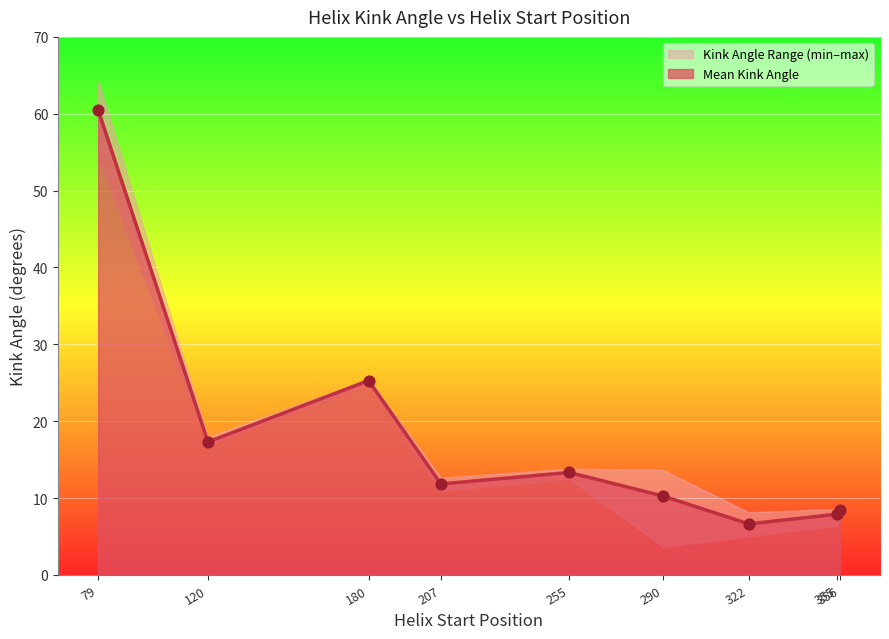

What is the change in value from 10 to 33?

-8.8